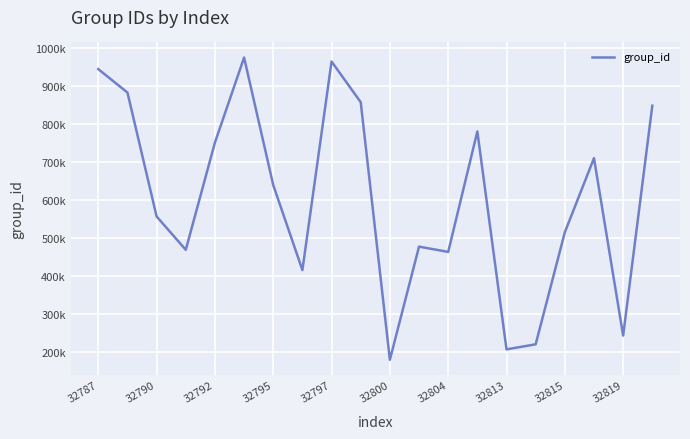

What is the label of the 20th point from the right?

32787